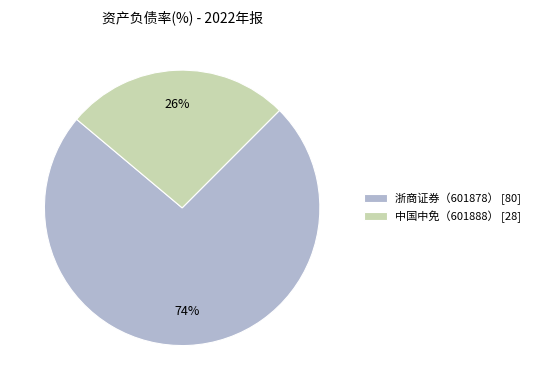

Between 中国中免（601888） and 浙商证券（601878）, which is larger?

浙商证券（601878）